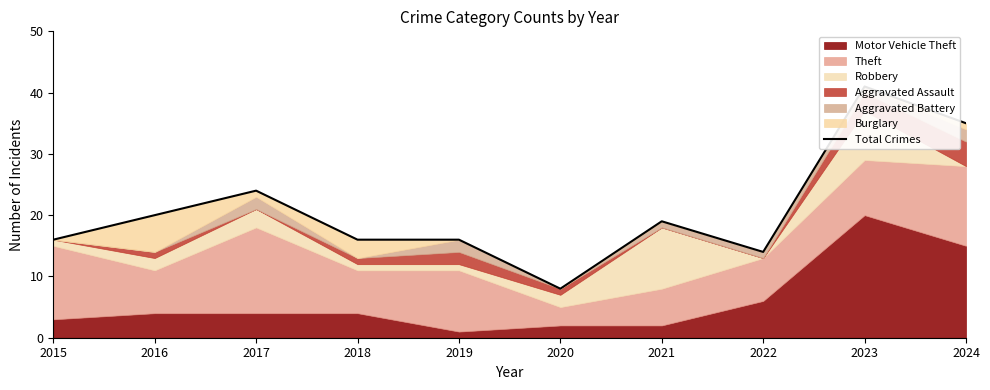

What is the change in value from 2020 to 2021?

+11